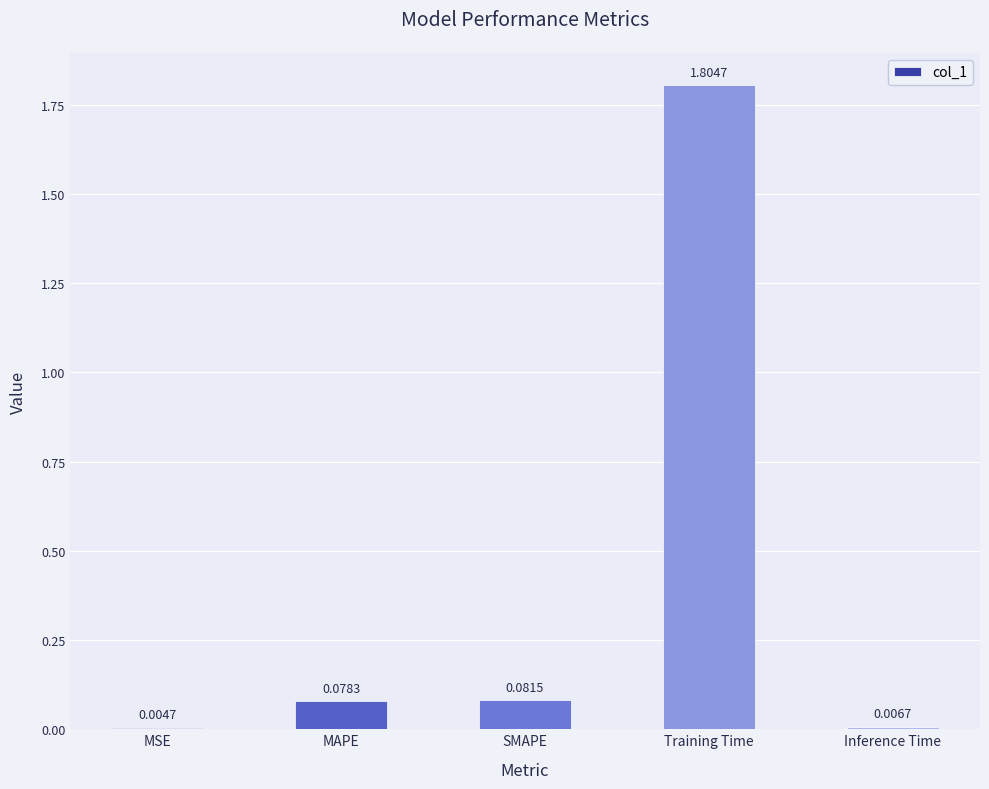

Does the chart contain stacked bars?

No